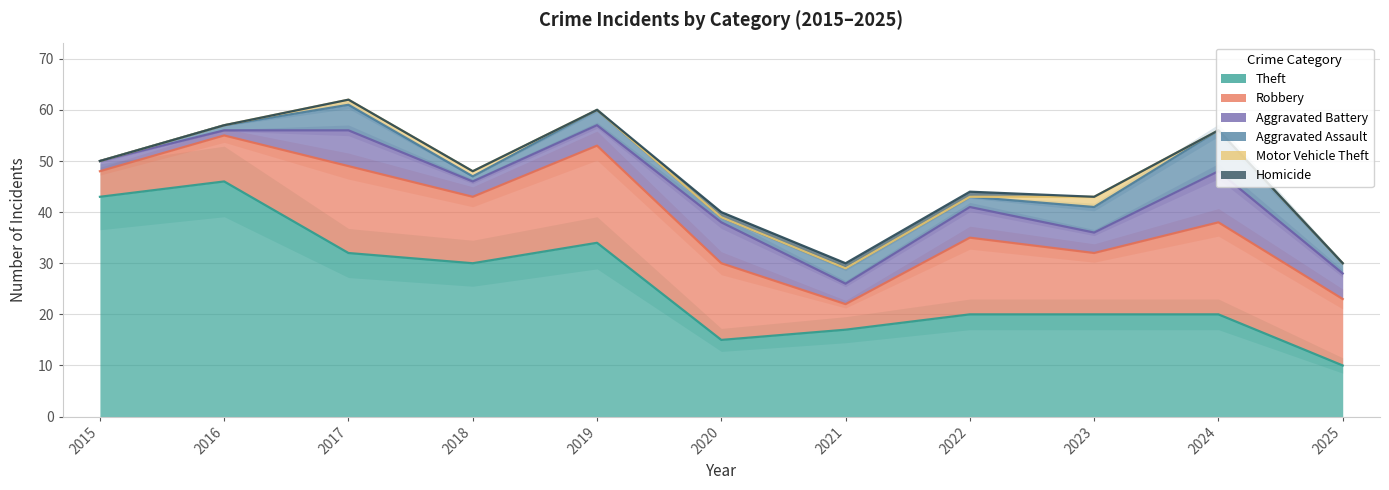

How many lines are shown in the chart?

6